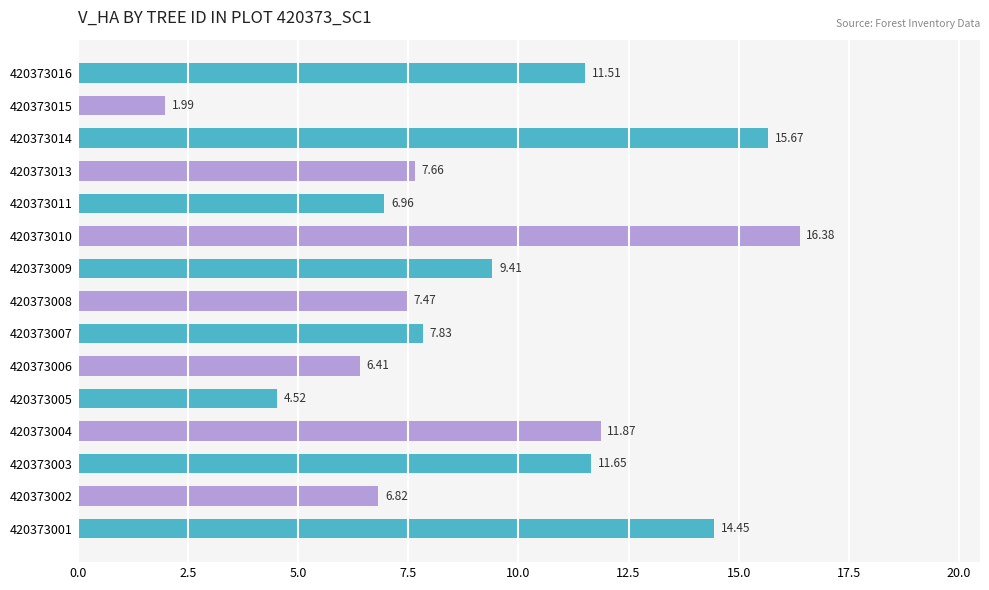

What is the ratio of the value at 420373010 to the value at 420373014?

1.0